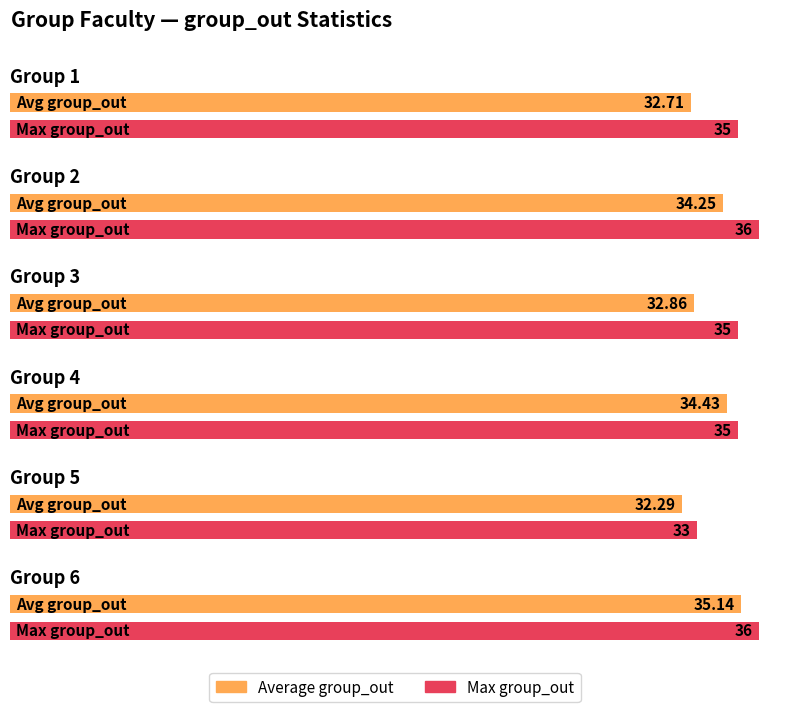

Does the chart contain any negative values?

No